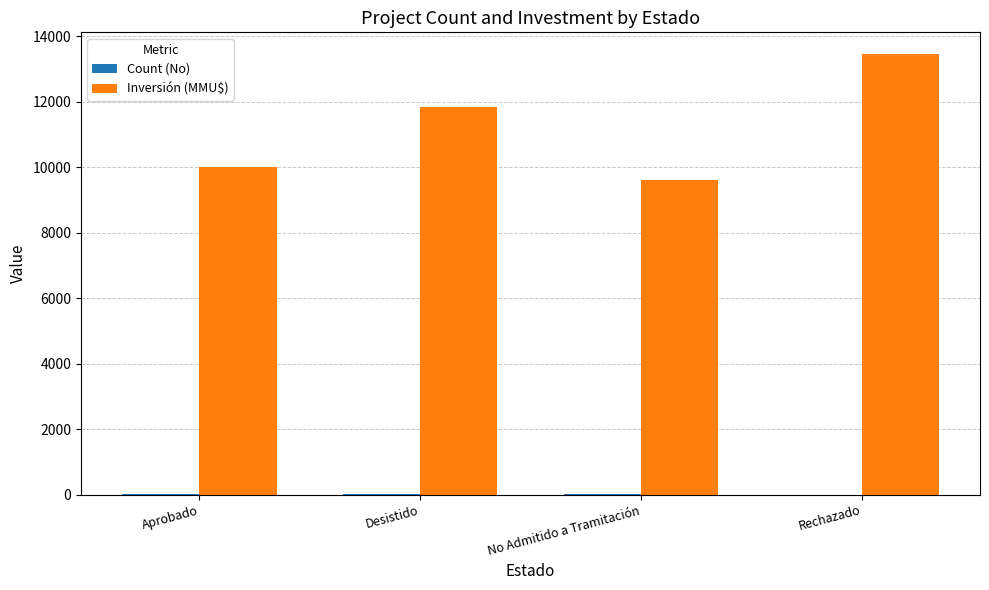

How many series are shown in this chart?

2